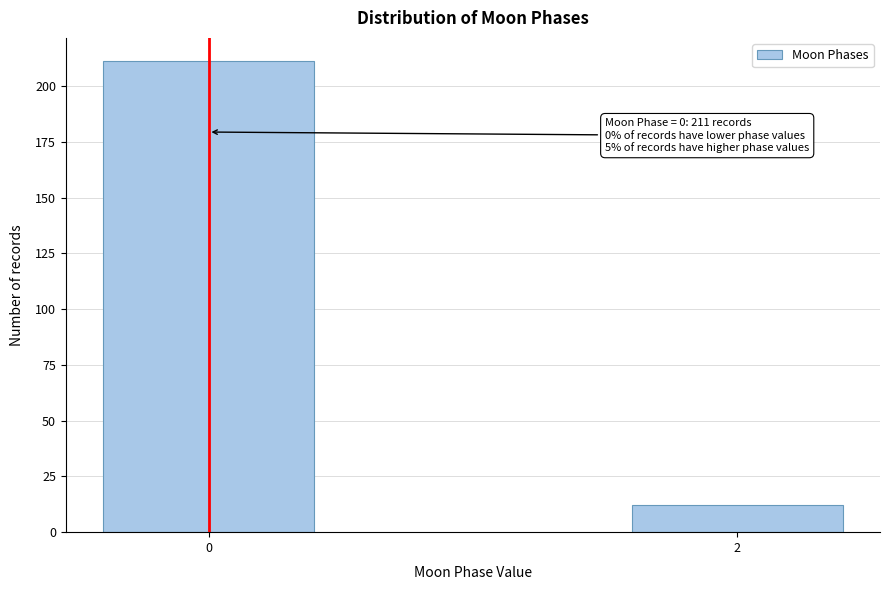

Reading left to right, transcribe all the data shown in this chart.

211	12